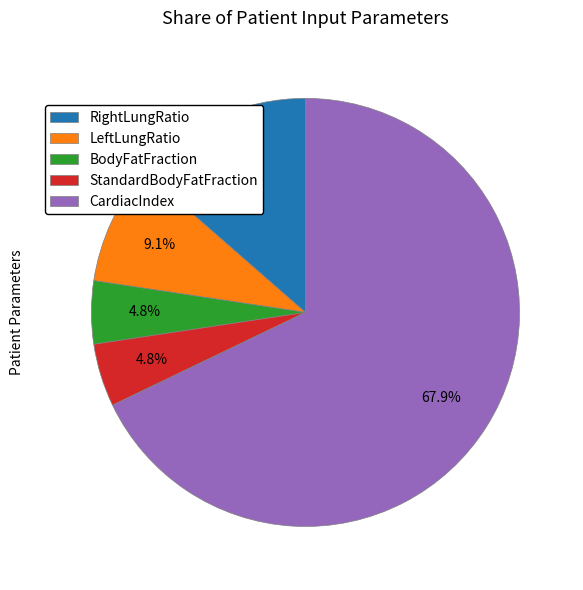

What is the majority slice?

CardiacIndex